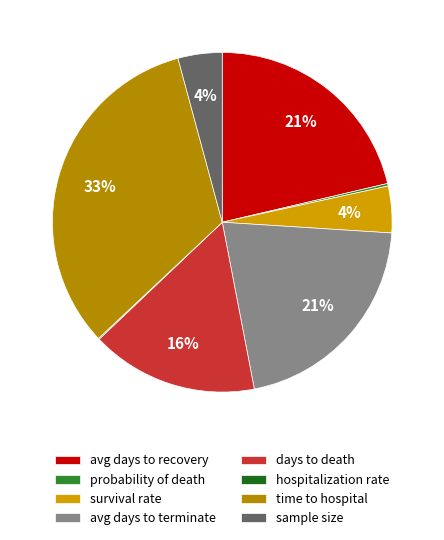

How many segments does this pie chart have?

8